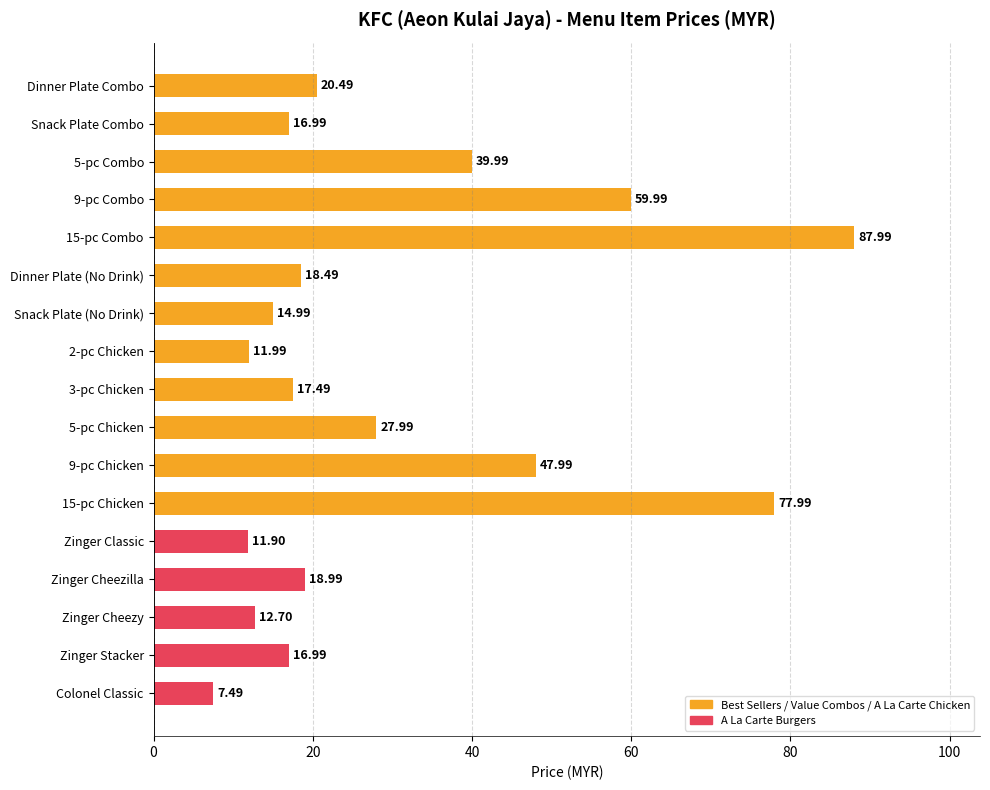

What is the difference between the maximum and minimum values?

80.5